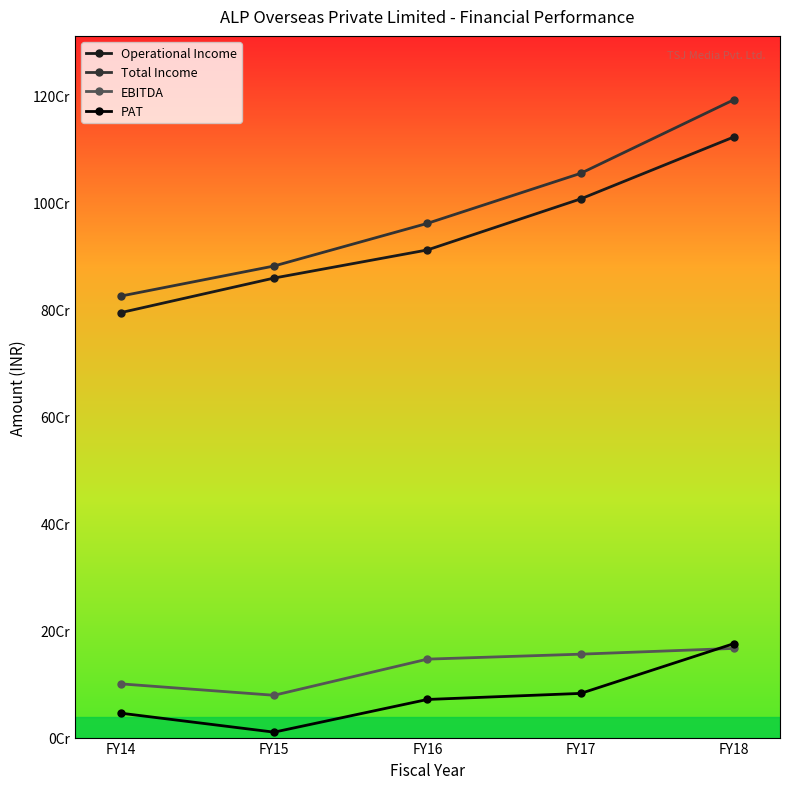

Which category has the highest value across all series?

FY18